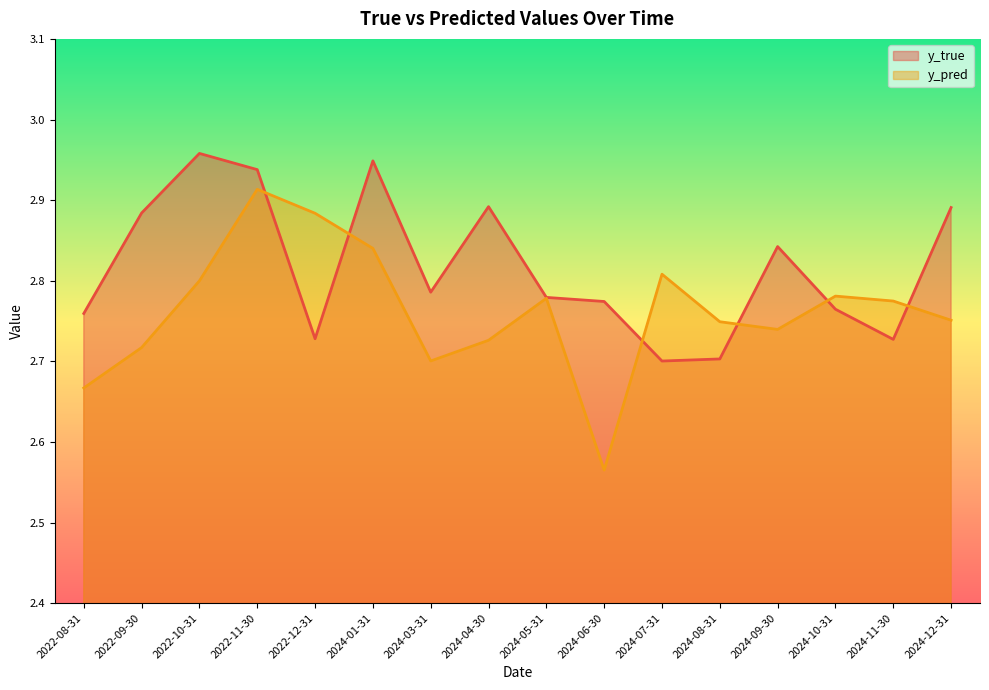

Which series has the widest spread of values?

y_pred